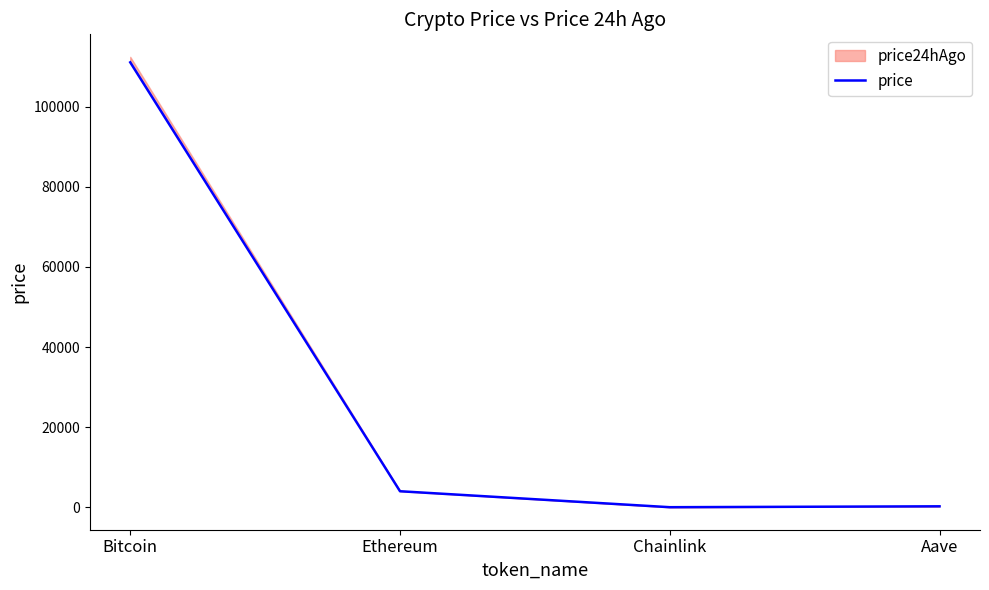

Which has a higher value, Ethereum or Chainlink?

Ethereum